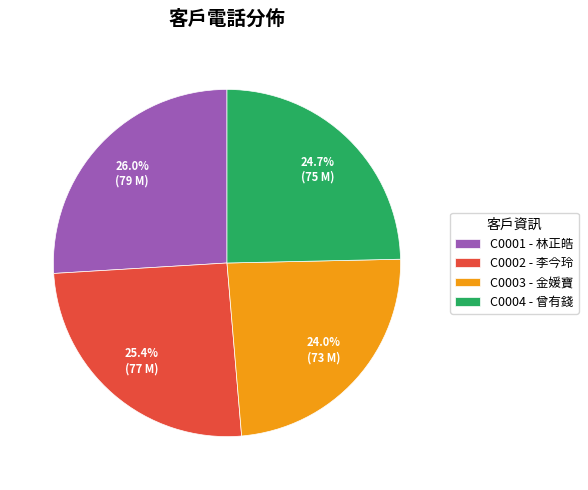

What is the largest slice in the pie chart?

C0001